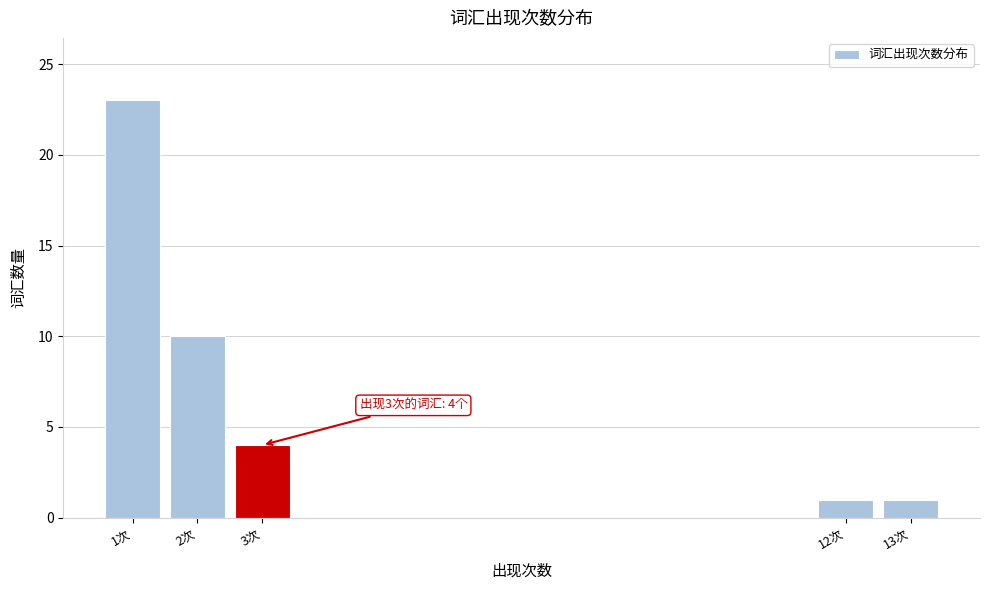

Reading right to left, list all the values displayed in this chart.

13次=1	12次=1	3次=4	2次=10	1次=23